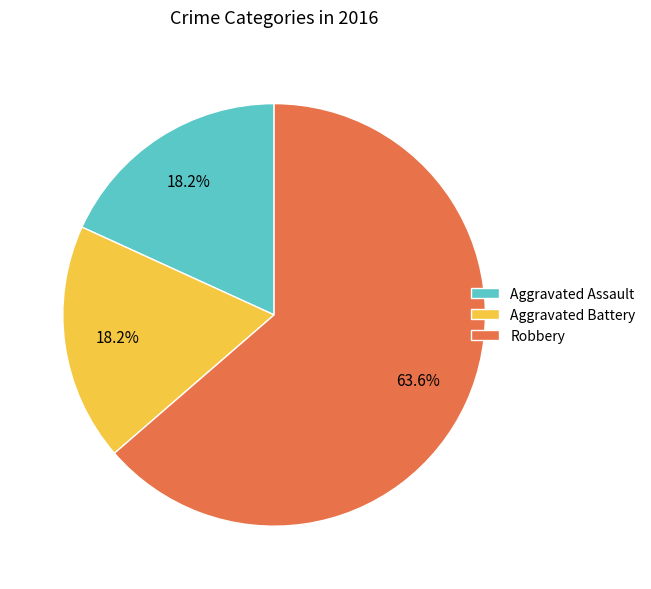

Is the sum of Aggravated Assault and Aggravated Battery greater than half?

No